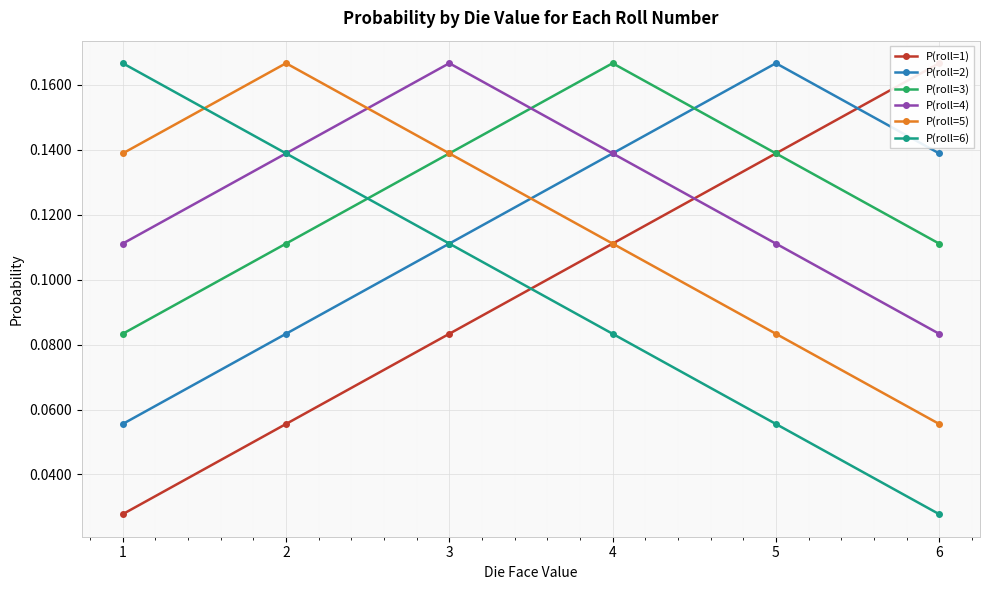

Where do P(roll=2) and P(roll=1) first cross each other?

5 and 6